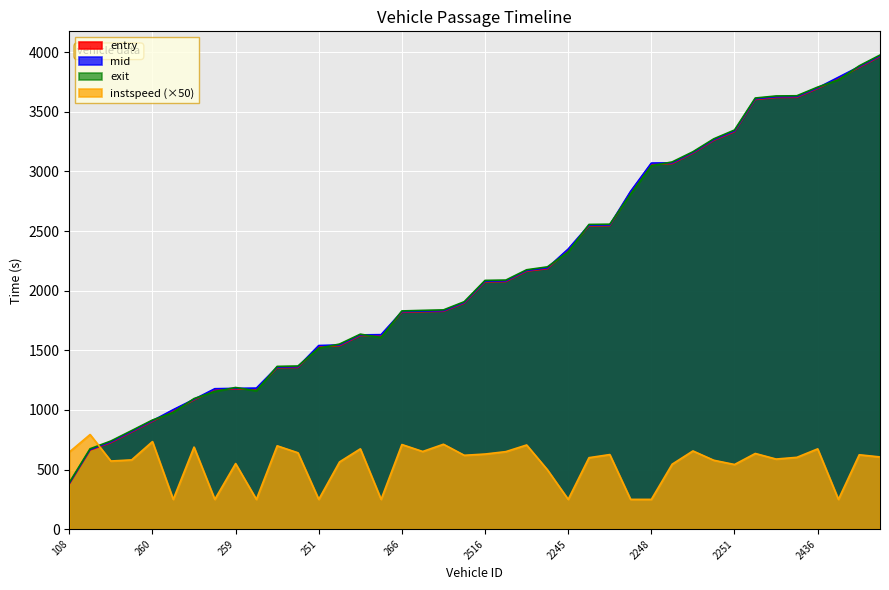

What is the difference between the second highest and second lowest values in the mid series?

3211.4